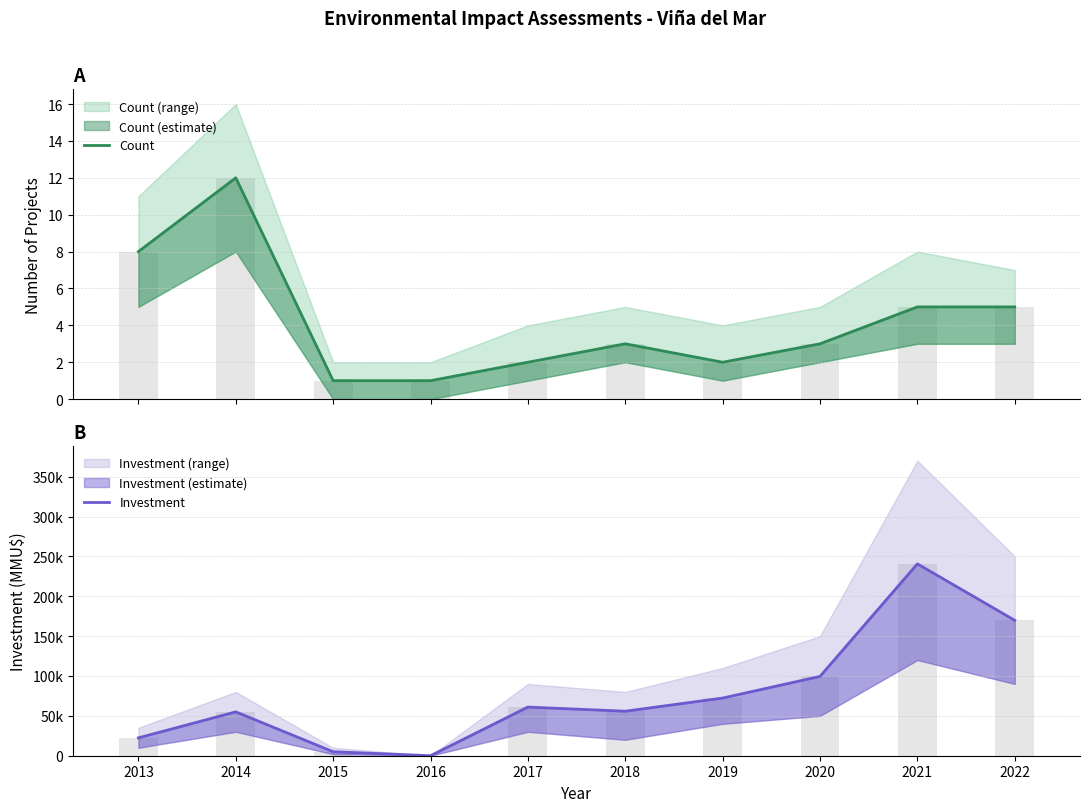

Are the bars horizontal?

No